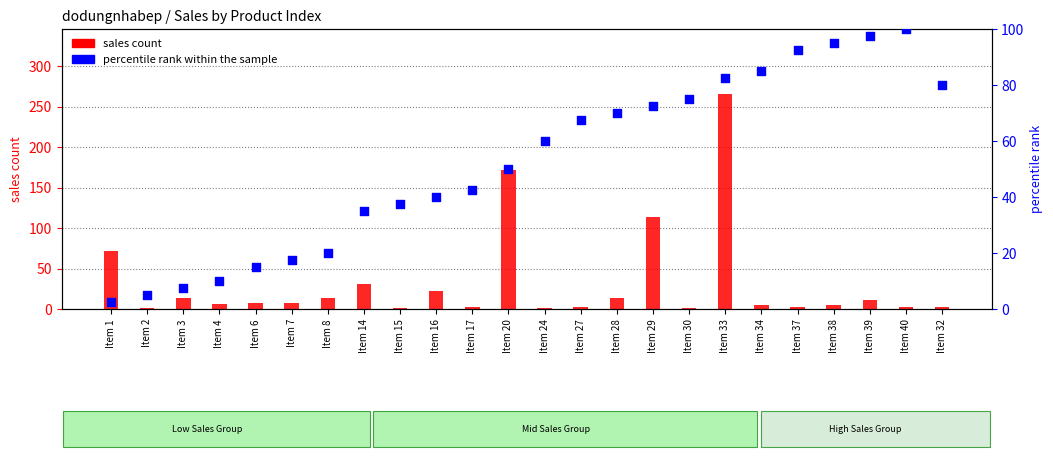

What are all the series names shown in the legend?

sales count, percentile rank within the sample